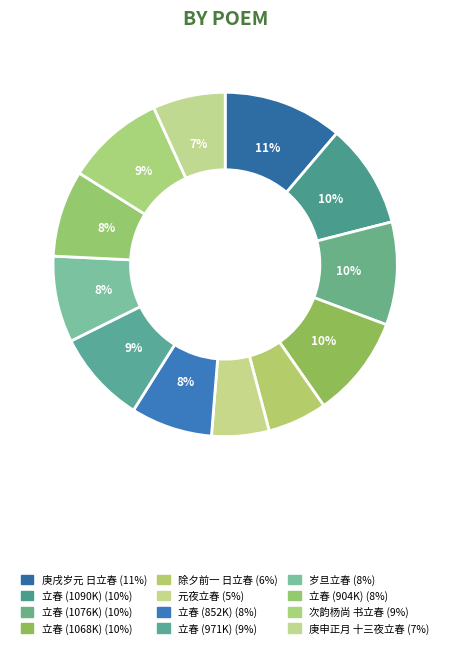

To the nearest percent, what is the average slice percentage?

8%